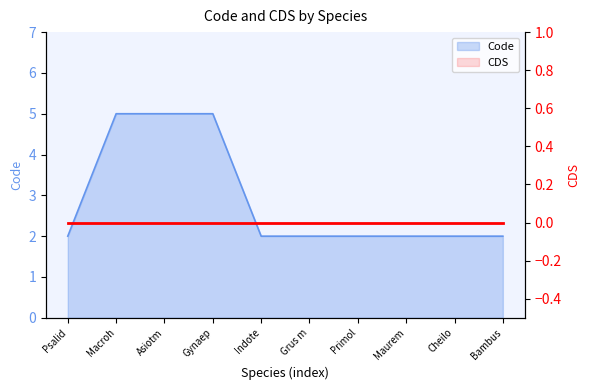

What is the average value?

3